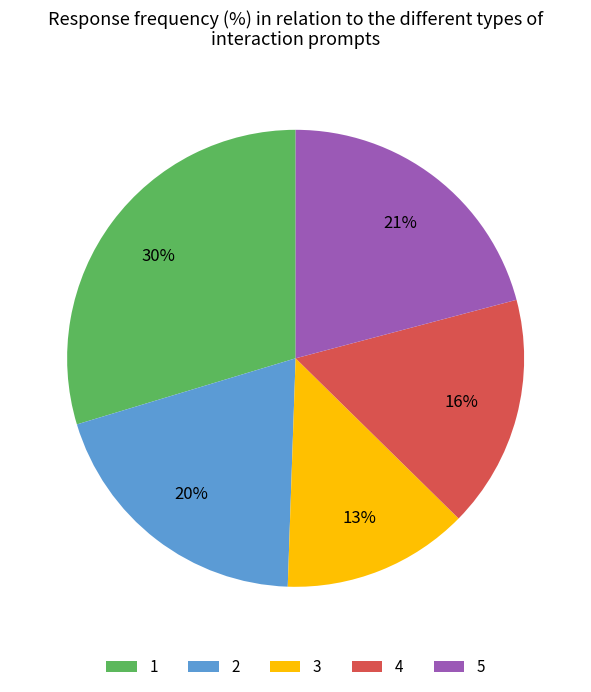

What percentage is the 3 slice, to the nearest percent?

13%